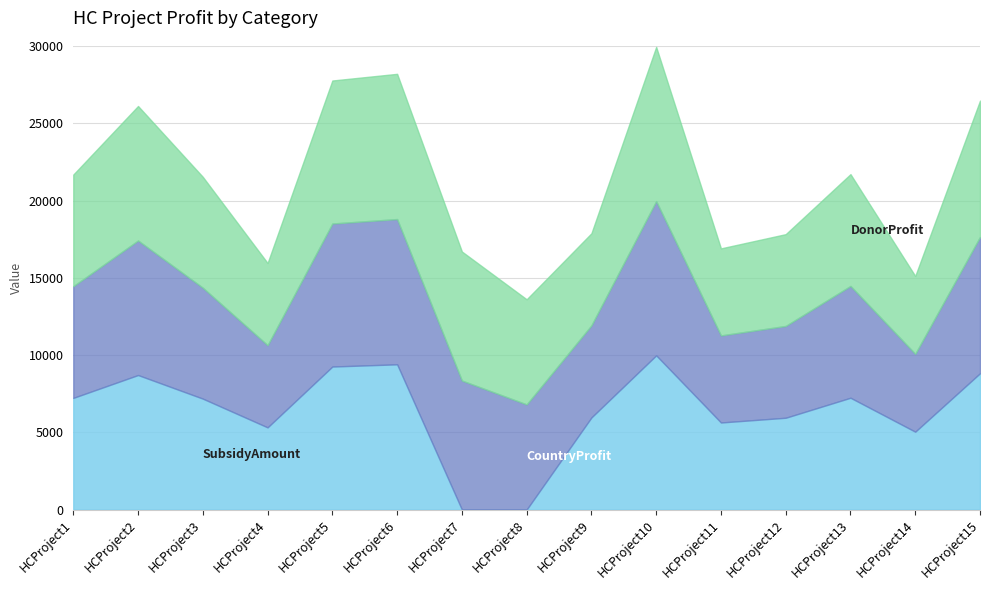

Rank the series at HCProject2 from lowest to highest value.

CountryProfit, DonorProfit, SubsidyAmount